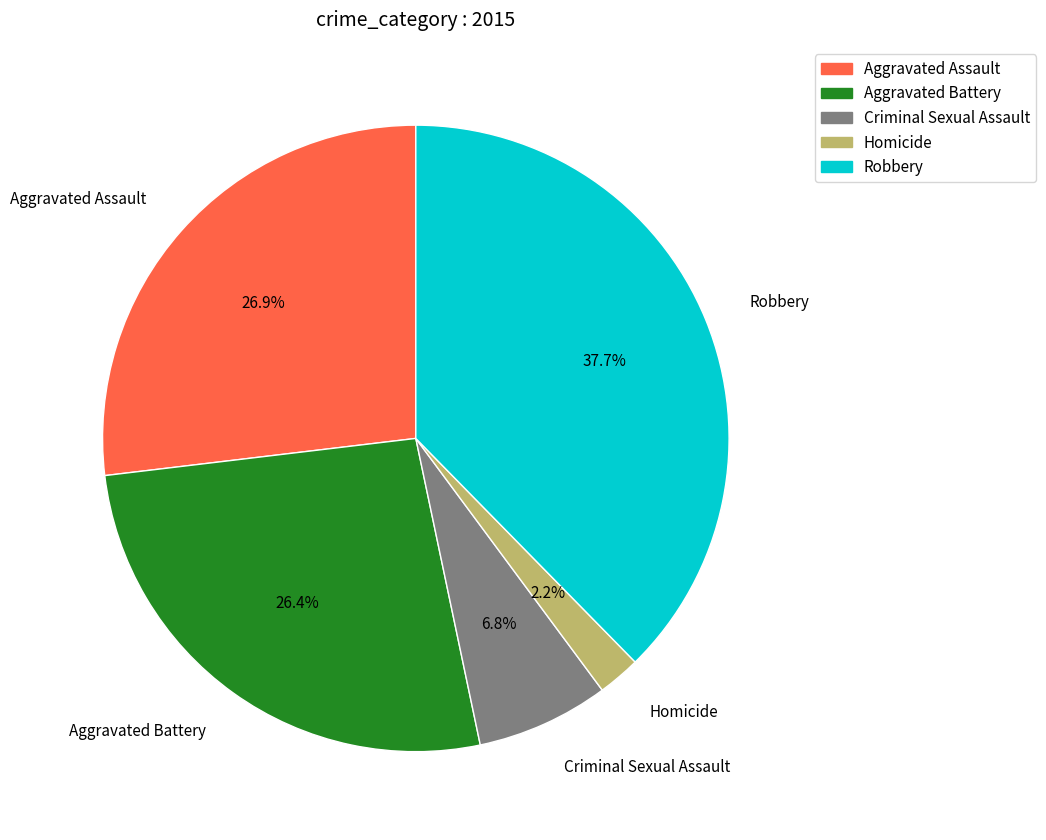

True or false: Criminal Sexual Assault accounts for 7% of the total.

True